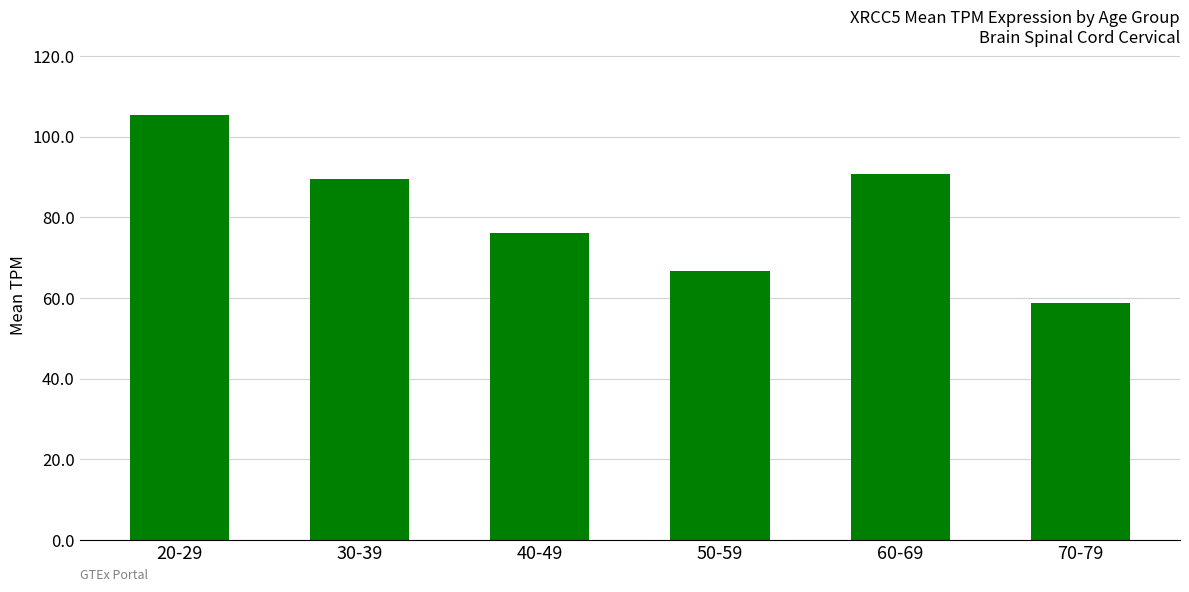

What is the value of the 1st bar from the left?

105.5